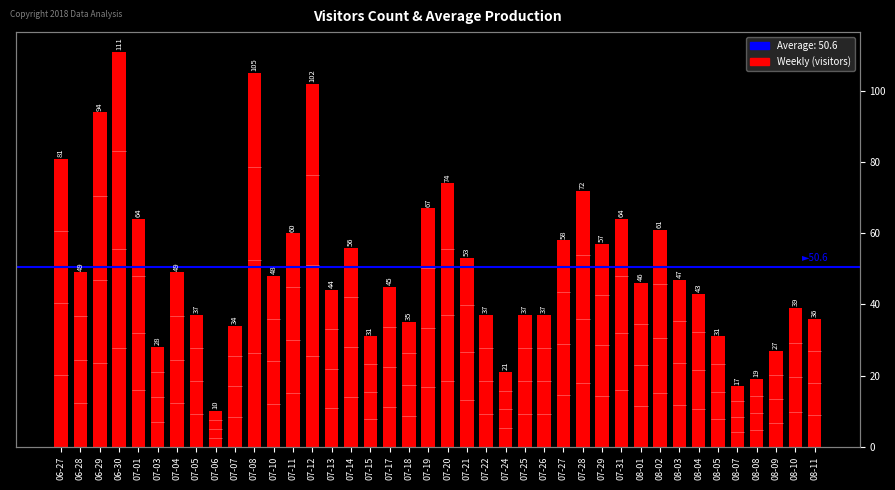

What is the minimum value shown in the chart?

10